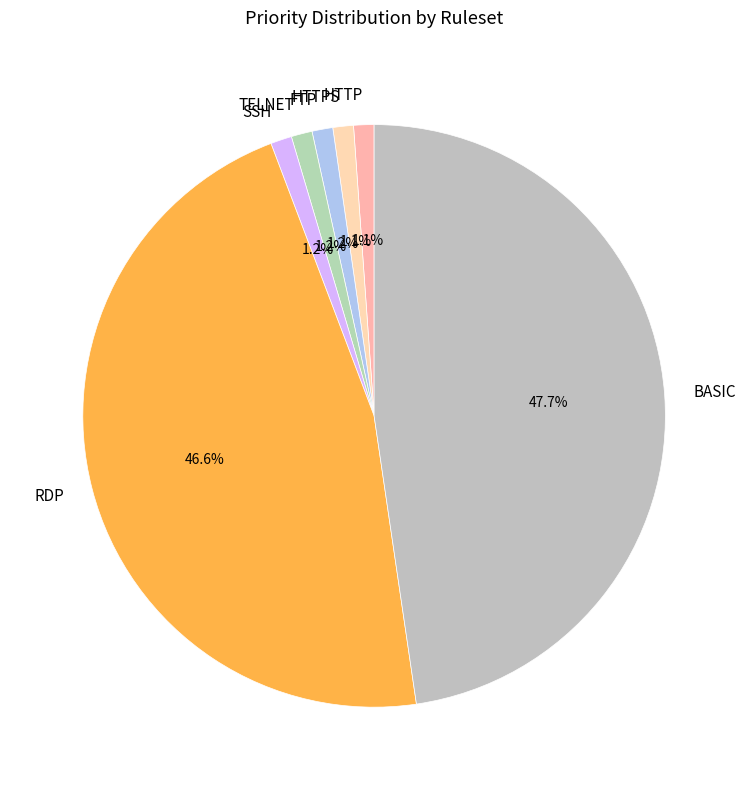

Does any single category account for the majority?

No